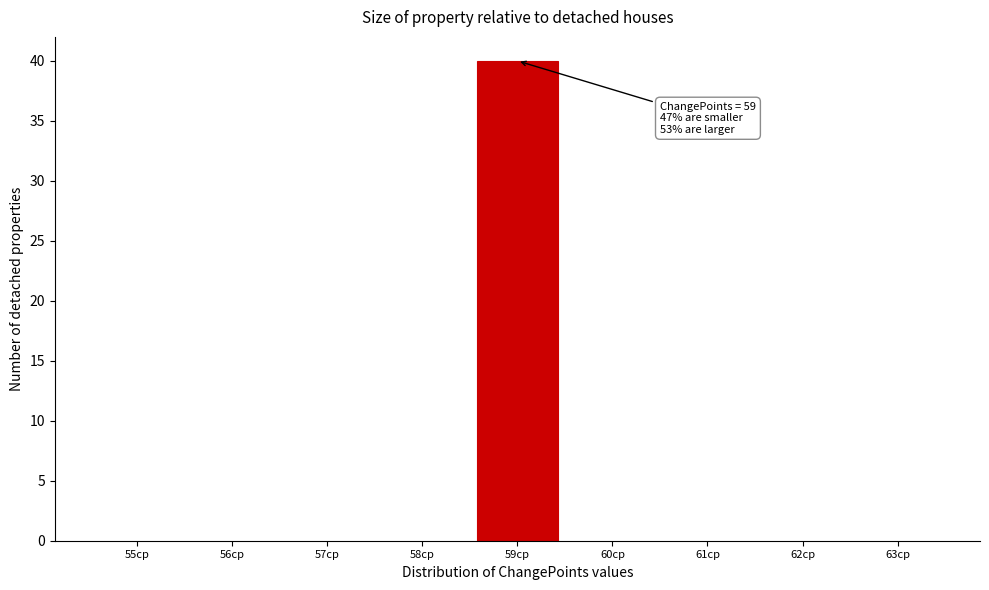

Reading left to right, what are all the values shown in this chart?

55cp=0	56cp=0	57cp=0	58cp=0	59cp=40	60cp=0	61cp=0	62cp=0	63cp=0